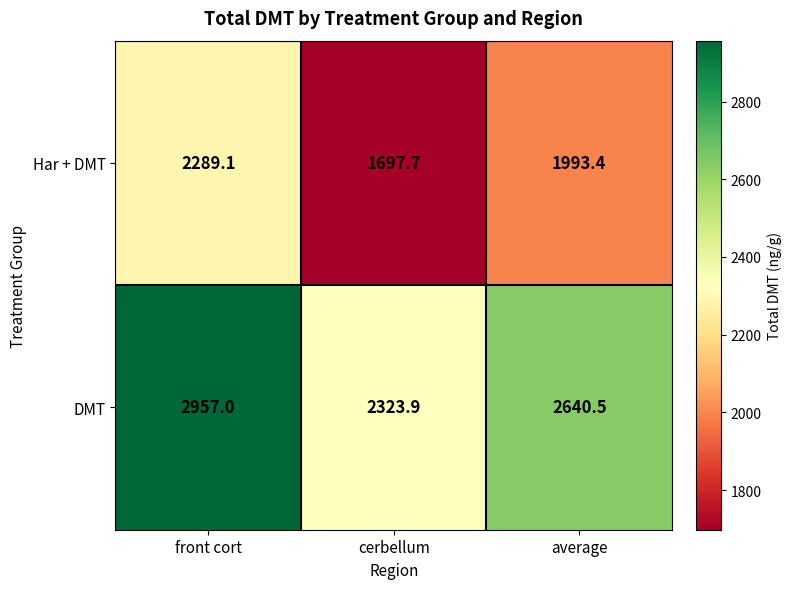

Count the number of categories in the chart.

3